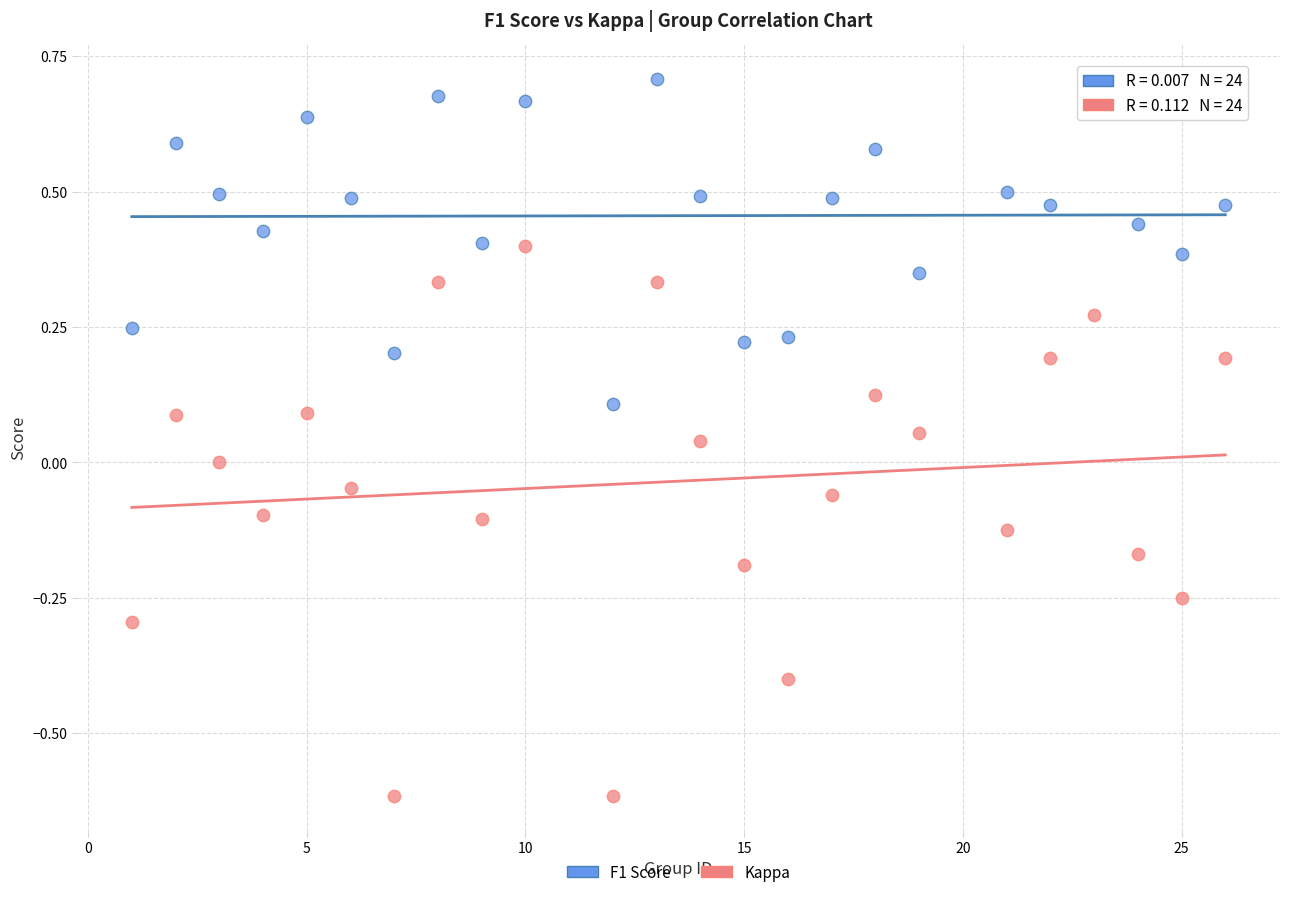

What are all the series names shown in the legend?

F1 Score, Kappa